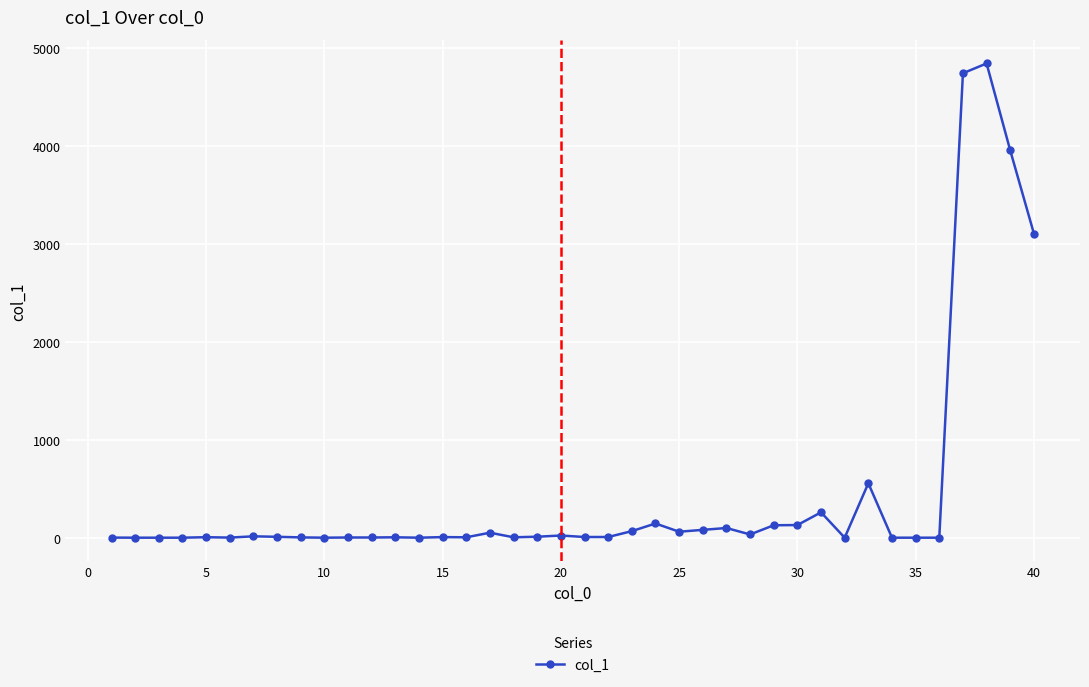

True or false: there are more than 2 points higher than both neighbors.

True